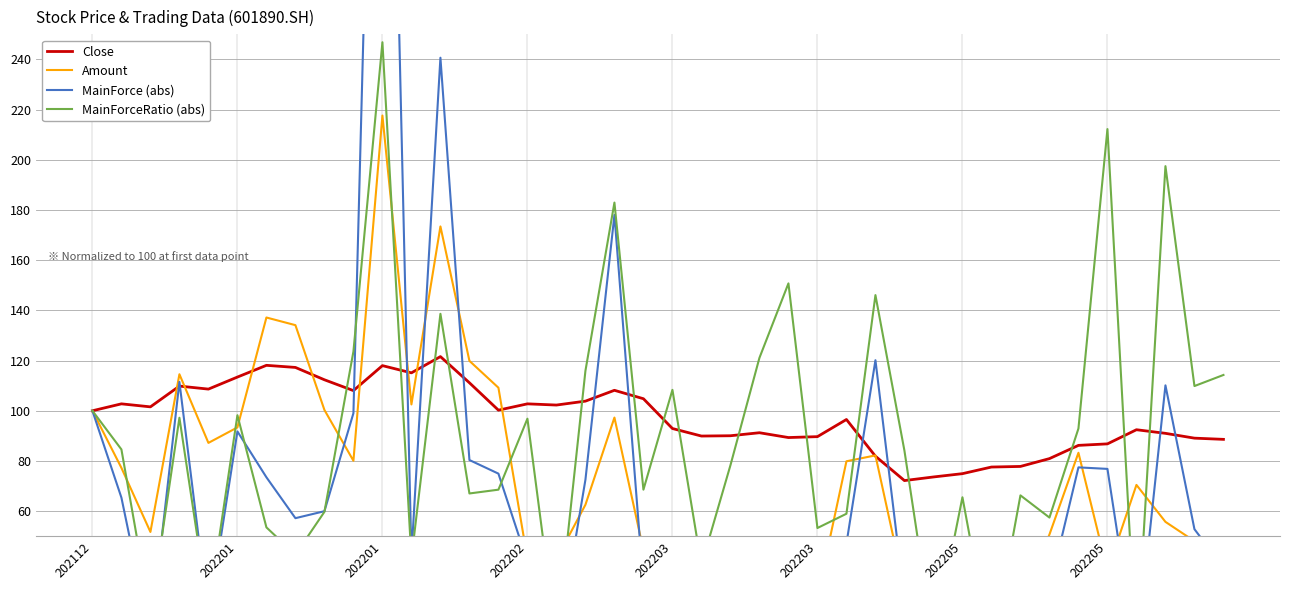

Which series has the largest range (max minus min)?

MainForce (abs)